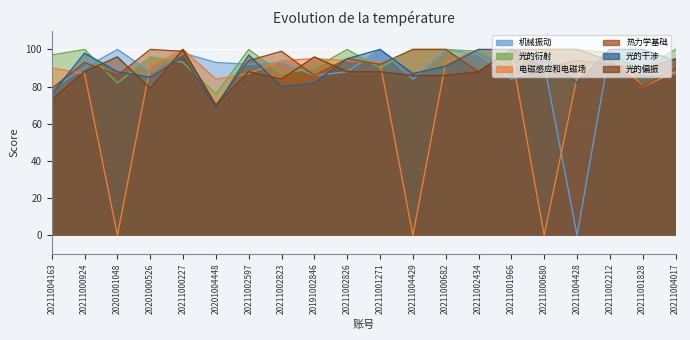

Where is 热力学基础 nearest to the value 85?

20201001048